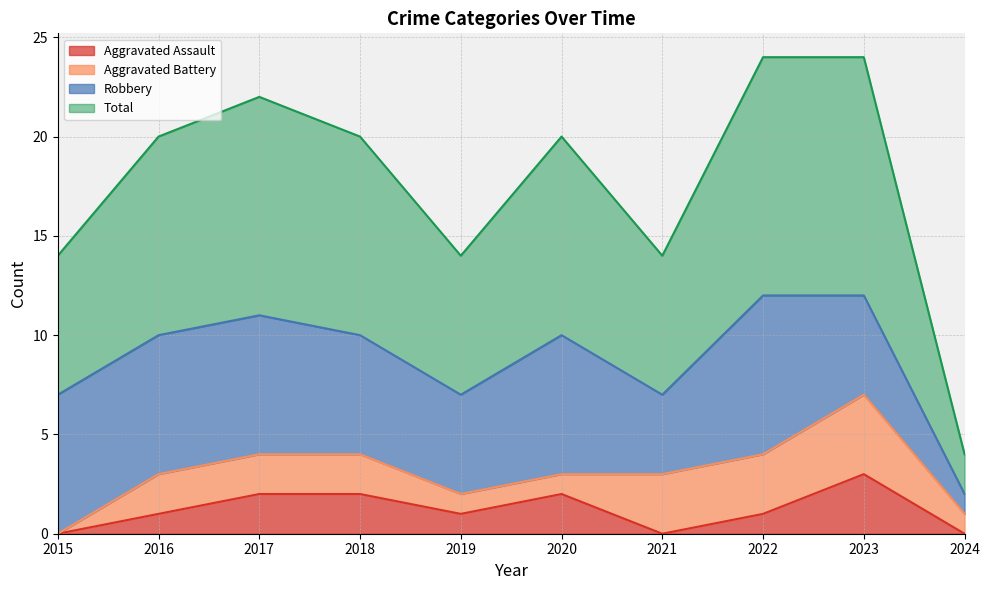

What is the value of the Total point at the 2nd from the left?

10